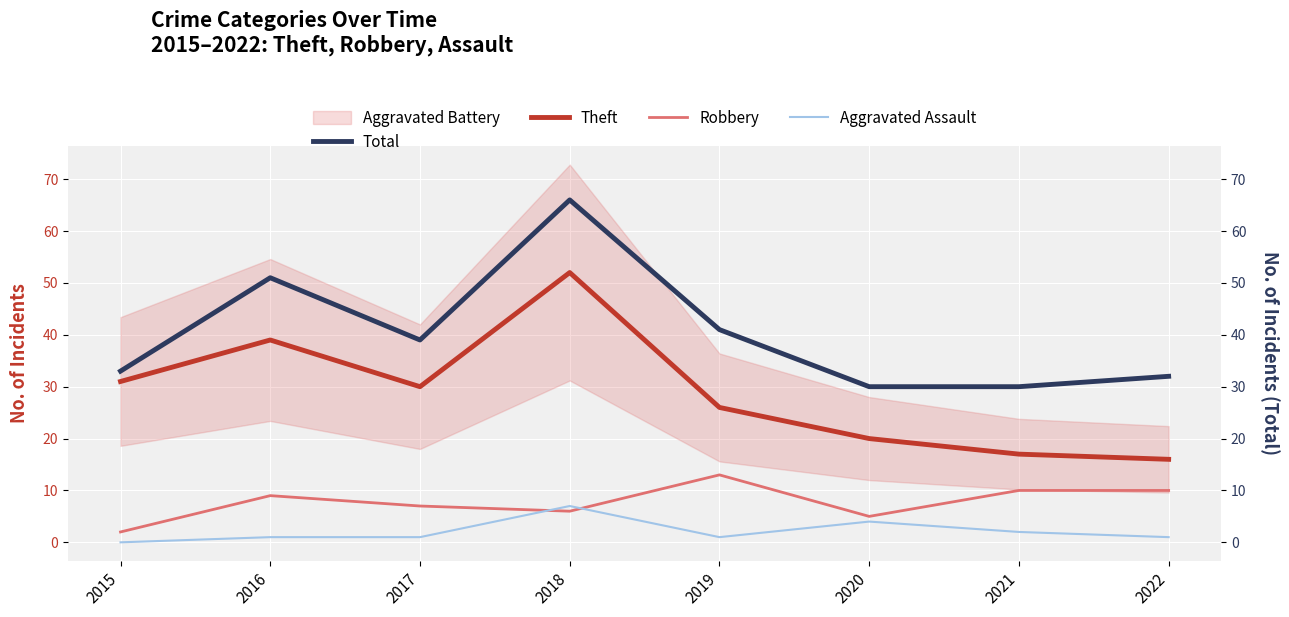

Rank the series at 2016 from lowest to highest value.

Aggravated Assault, Robbery, Theft, Total